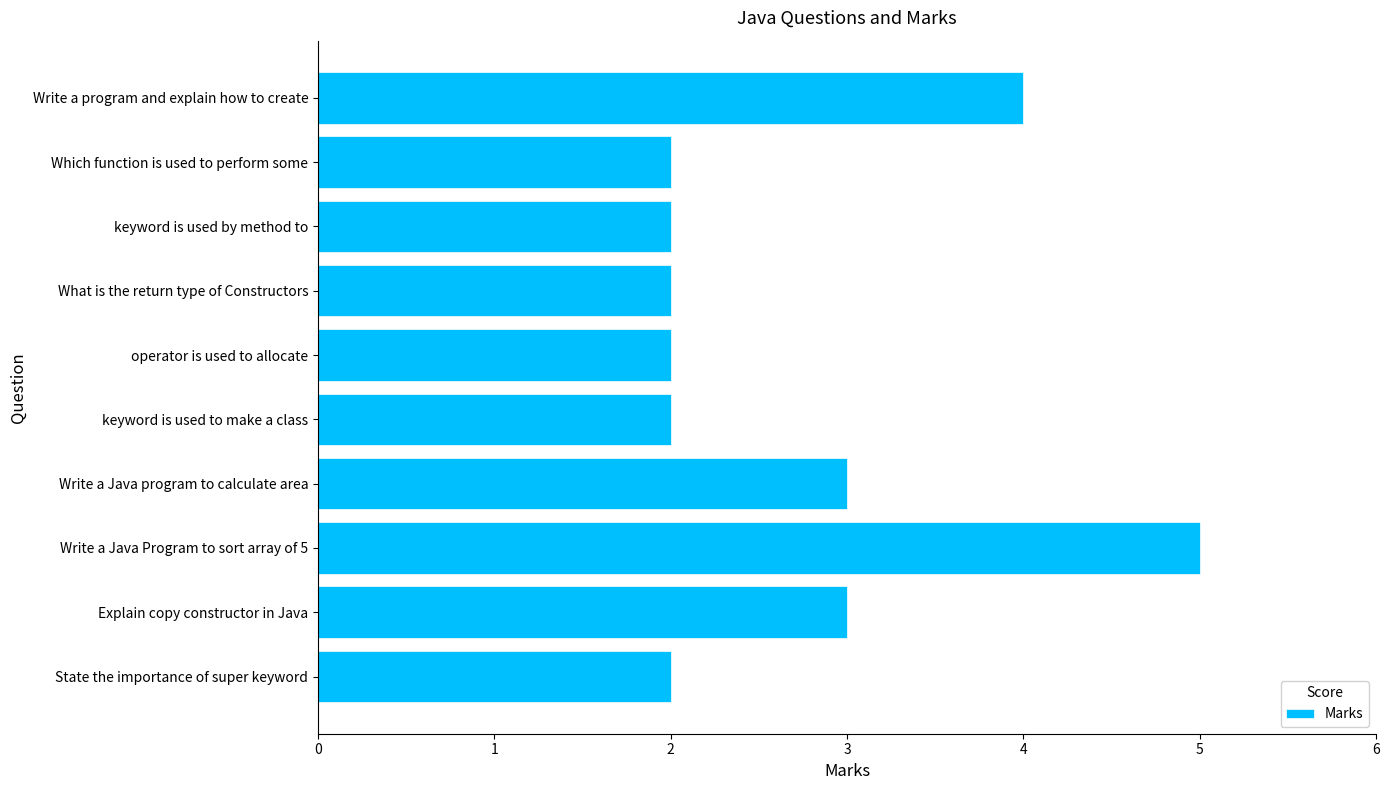

How many values are between 2 and 3?

8